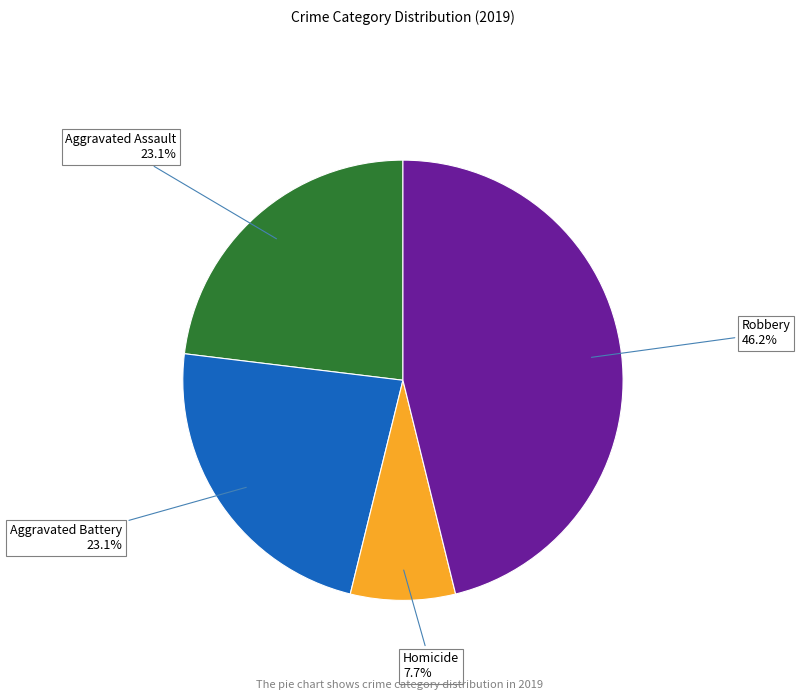

What percentage is NOT represented by Aggravated Battery?

76.9%